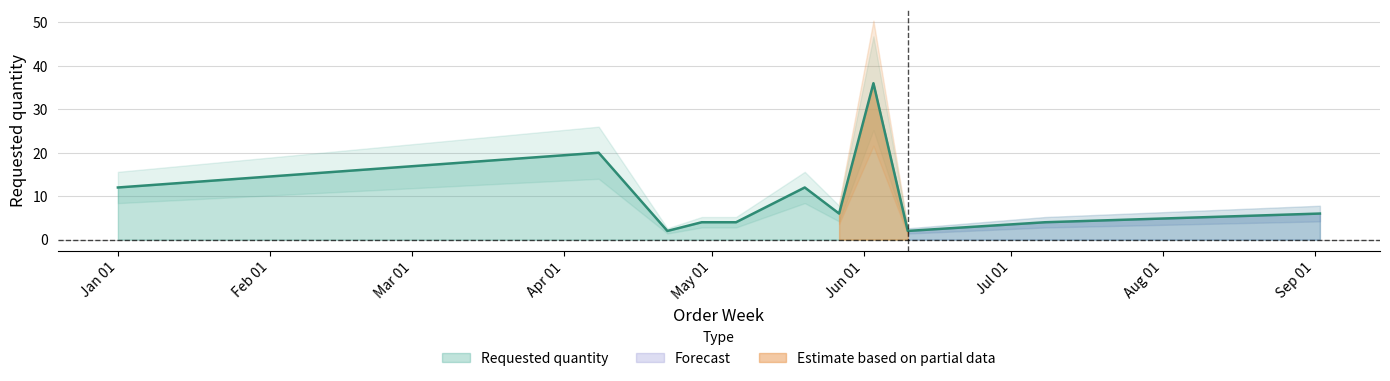

What position from the left is 2024-07-08?

11